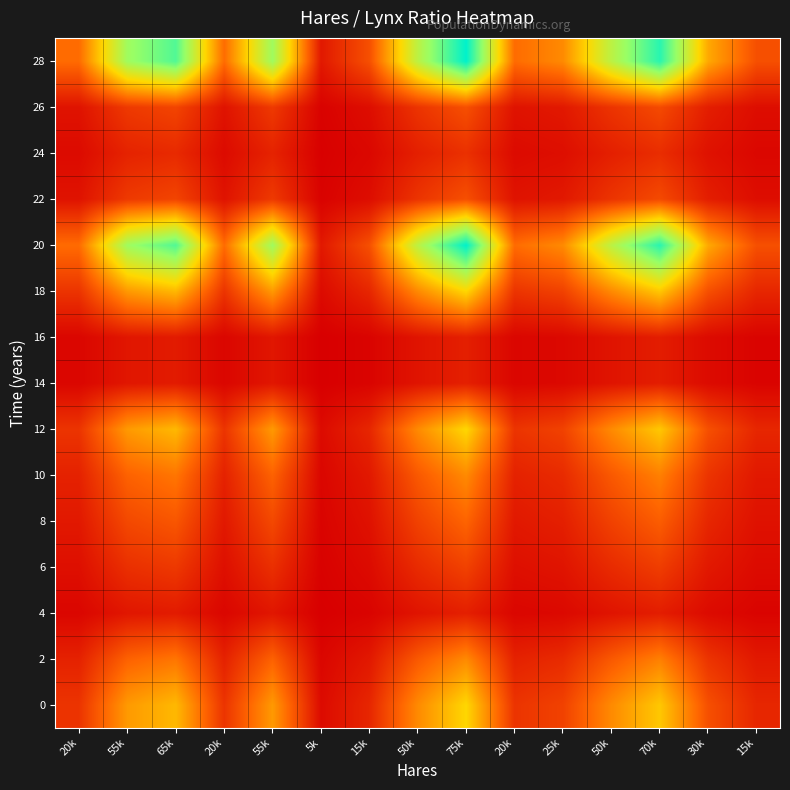

Reading left to right, list all the values displayed in this chart.

0: 20k=0.1	55k=0.4	65k=0.4	20k=0.1	55k=0.4	5k=0.0	15k=0.1	50k=0.3	75k=0.5	20k=0.1	25k=0.2	50k=0.3	70k=0.5	30k=0.2	15k=0.1
2: 20k=0.1	55k=0.2	65k=0.3	20k=0.1	55k=0.2	5k=0.0	15k=0.1	50k=0.2	75k=0.3	20k=0.1	25k=0.1	50k=0.2	70k=0.3	30k=0.1	15k=0.1
4: 20k=0.0	55k=0.1	65k=0.1	20k=0.0	55k=0.1	5k=0.0	15k=0.0	50k=0.1	75k=0.1	20k=0.0	25k=0.0	50k=0.1	70k=0.1	30k=0.0	15k=0.0
6: 20k=0.0	55k=0.1	65k=0.1	20k=0.0	55k=0.1	5k=0.0	15k=0.0	50k=0.1	75k=0.2	20k=0.0	25k=0.1	50k=0.1	70k=0.2	30k=0.1	15k=0.0
8: 20k=0.1	55k=0.2	65k=0.2	20k=0.1	55k=0.2	5k=0.0	15k=0.0	50k=0.2	75k=0.2	20k=0.1	25k=0.1	50k=0.2	70k=0.2	30k=0.1	15k=0.0
10: 20k=0.1	55k=0.2	65k=0.3	20k=0.1	55k=0.2	5k=0.0	15k=0.1	50k=0.2	75k=0.3	20k=0.1	25k=0.1	50k=0.2	70k=0.3	30k=0.1	15k=0.1
12: 20k=0.1	55k=0.4	65k=0.4	20k=0.1	55k=0.4	5k=0.0	15k=0.1	50k=0.3	75k=0.5	20k=0.1	25k=0.2	50k=0.3	70k=0.5	30k=0.2	15k=0.1
14: 20k=0.0	55k=0.1	65k=0.1	20k=0.0	55k=0.1	5k=0.0	15k=0.0	50k=0.1	75k=0.1	20k=0.0	25k=0.0	50k=0.1	70k=0.1	30k=0.0	15k=0.0
16: 20k=0.0	55k=0.1	65k=0.1	20k=0.0	55k=0.1	5k=0.0	15k=0.0	50k=0.1	75k=0.1	20k=0.0	25k=0.0	50k=0.1	70k=0.1	30k=0.0	15k=0.0
18: 20k=0.1	55k=0.4	65k=0.4	20k=0.1	55k=0.4	5k=0.0	15k=0.1	50k=0.3	75k=0.5	20k=0.1	25k=0.2	50k=0.3	70k=0.5	30k=0.2	15k=0.1
20: 20k=0.3	55k=0.7	65k=0.9	20k=0.3	55k=0.7	5k=0.1	15k=0.2	50k=0.7	75k=1.0	20k=0.3	25k=0.3	50k=0.7	70k=0.9	30k=0.4	15k=0.2
22: 20k=0.0	55k=0.1	65k=0.2	20k=0.0	55k=0.1	5k=0.0	15k=0.0	50k=0.1	75k=0.2	20k=0.0	25k=0.1	50k=0.1	70k=0.2	30k=0.1	15k=0.0
24: 20k=0.0	55k=0.1	65k=0.1	20k=0.0	55k=0.1	5k=0.0	15k=0.0	50k=0.1	75k=0.1	20k=0.0	25k=0.0	50k=0.1	70k=0.1	30k=0.0	15k=0.0
26: 20k=0.0	55k=0.1	65k=0.2	20k=0.0	55k=0.1	5k=0.0	15k=0.0	50k=0.1	75k=0.2	20k=0.0	25k=0.1	50k=0.1	70k=0.2	30k=0.1	15k=0.0
28: 20k=0.3	55k=0.7	65k=0.9	20k=0.3	55k=0.7	5k=0.1	15k=0.2	50k=0.7	75k=1.0	20k=0.3	25k=0.3	50k=0.7	70k=0.9	30k=0.4	15k=0.2